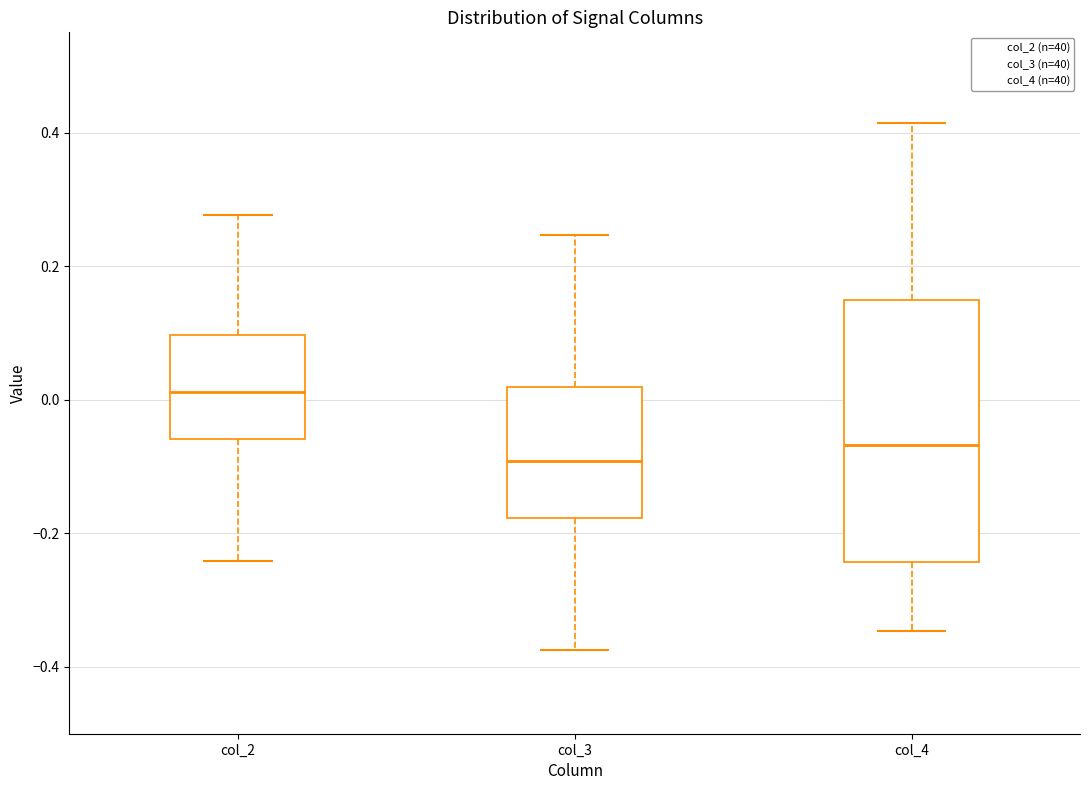

Where does the lower whisker of the box for col_3 end on the y-axis? The values are not printed on the chart, so give them approximately, as read against the axis.

-0.38